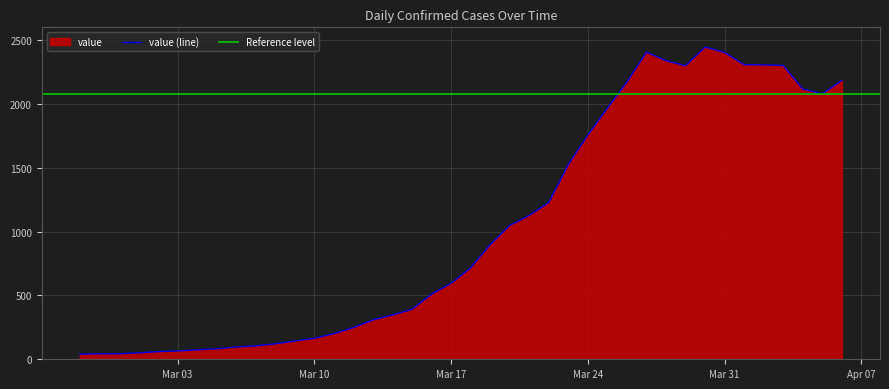

The value at 2020-02-29 is 13. True or false?

False